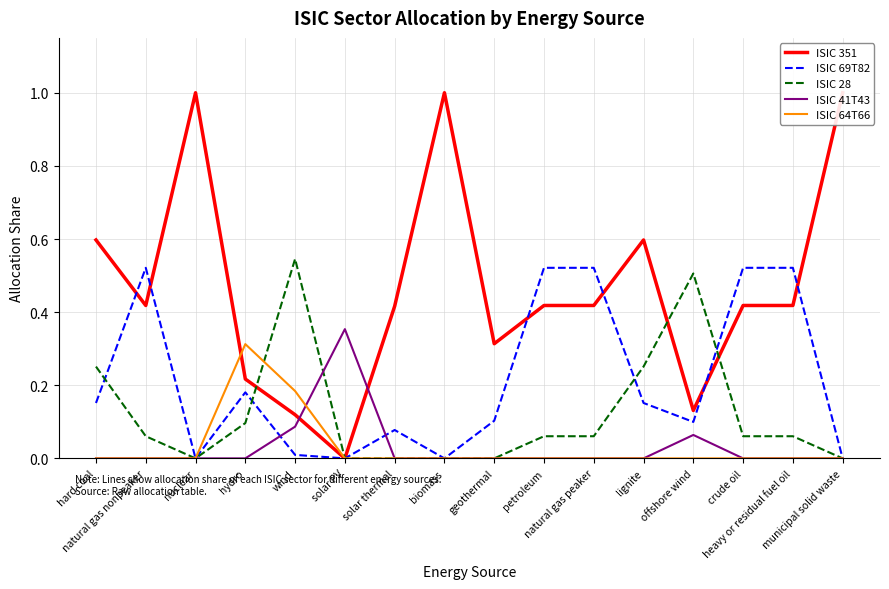

Which series has the largest range (max minus min)?

ISIC 351